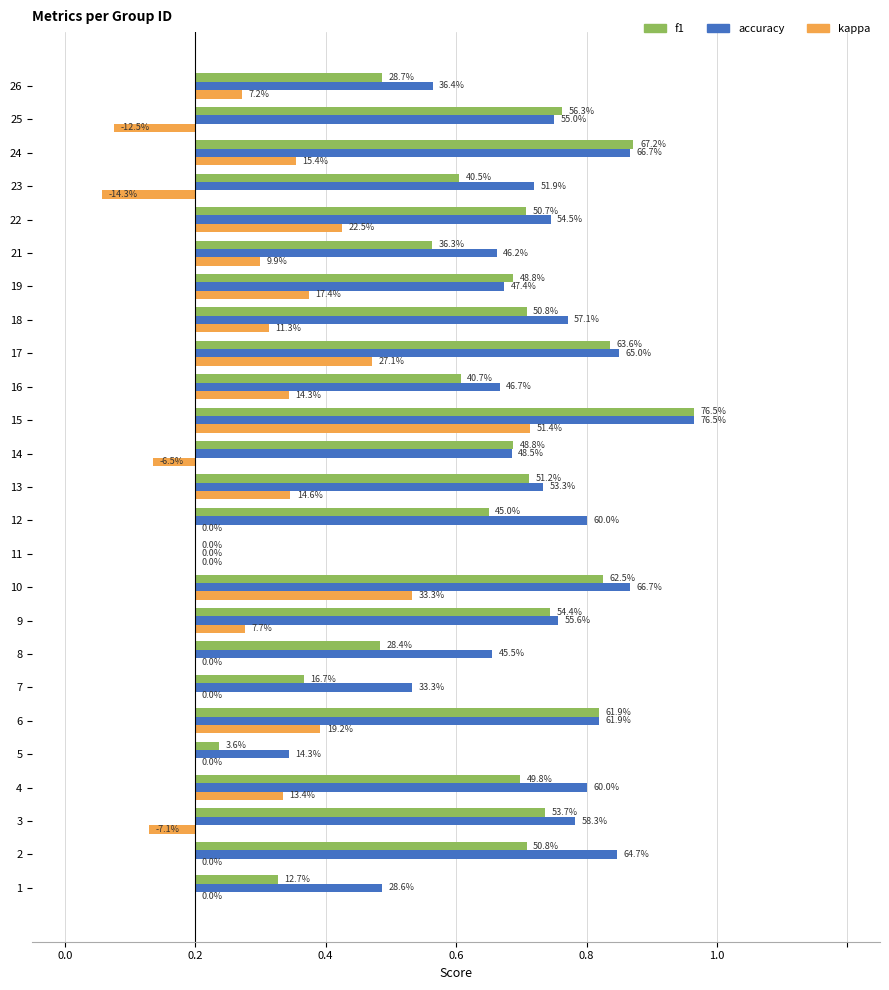

What are all the series names shown in the legend?

f1, accuracy, kappa